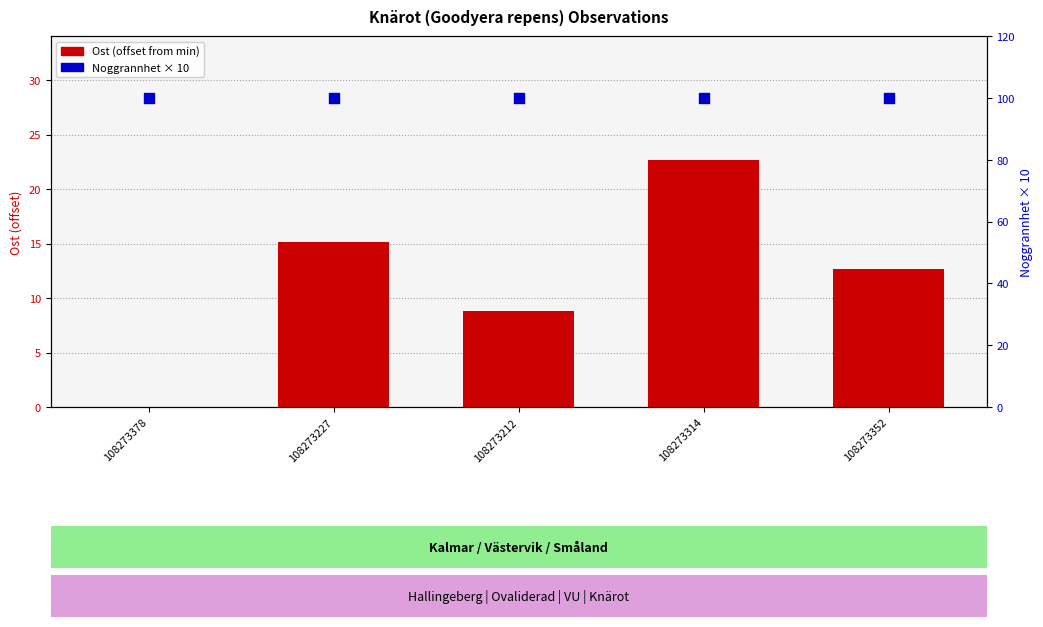

Which series has the largest total across all categories?

Noggrannhet × 10